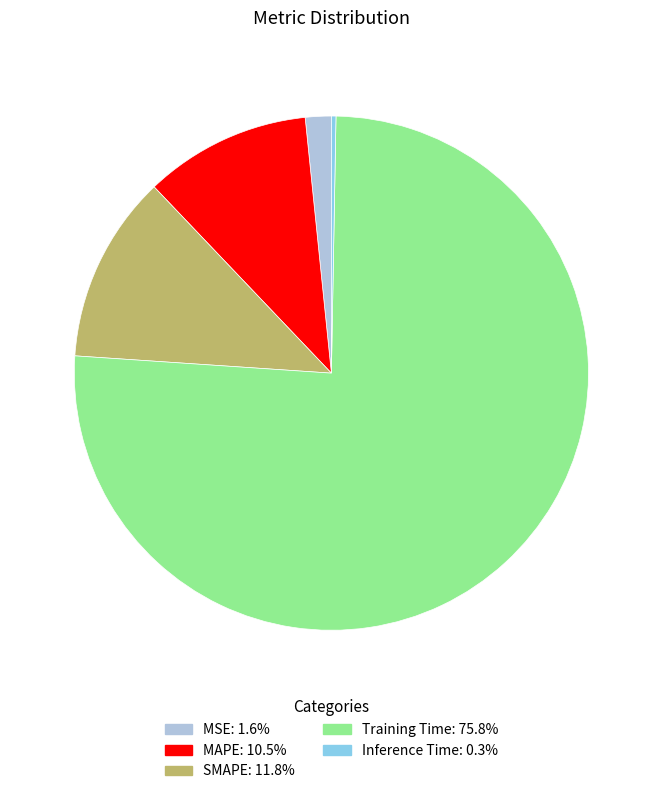

Is Training Time the majority of the pie?

Yes